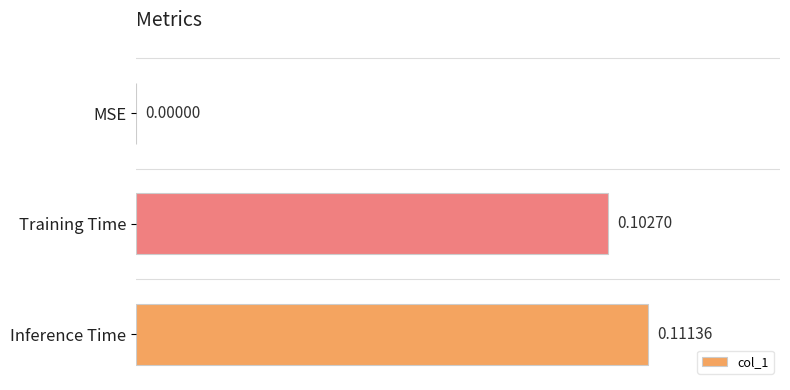

At which label is the value closest to 0?

MSE